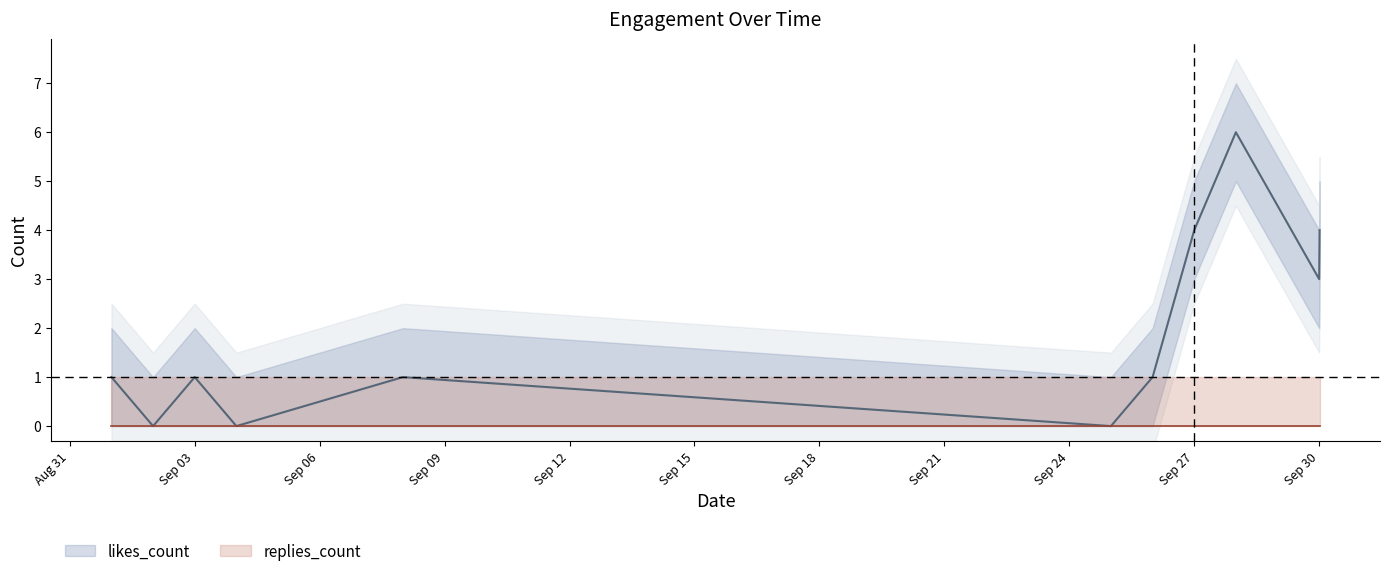

How many data points in likes_upper are less than 2?

3